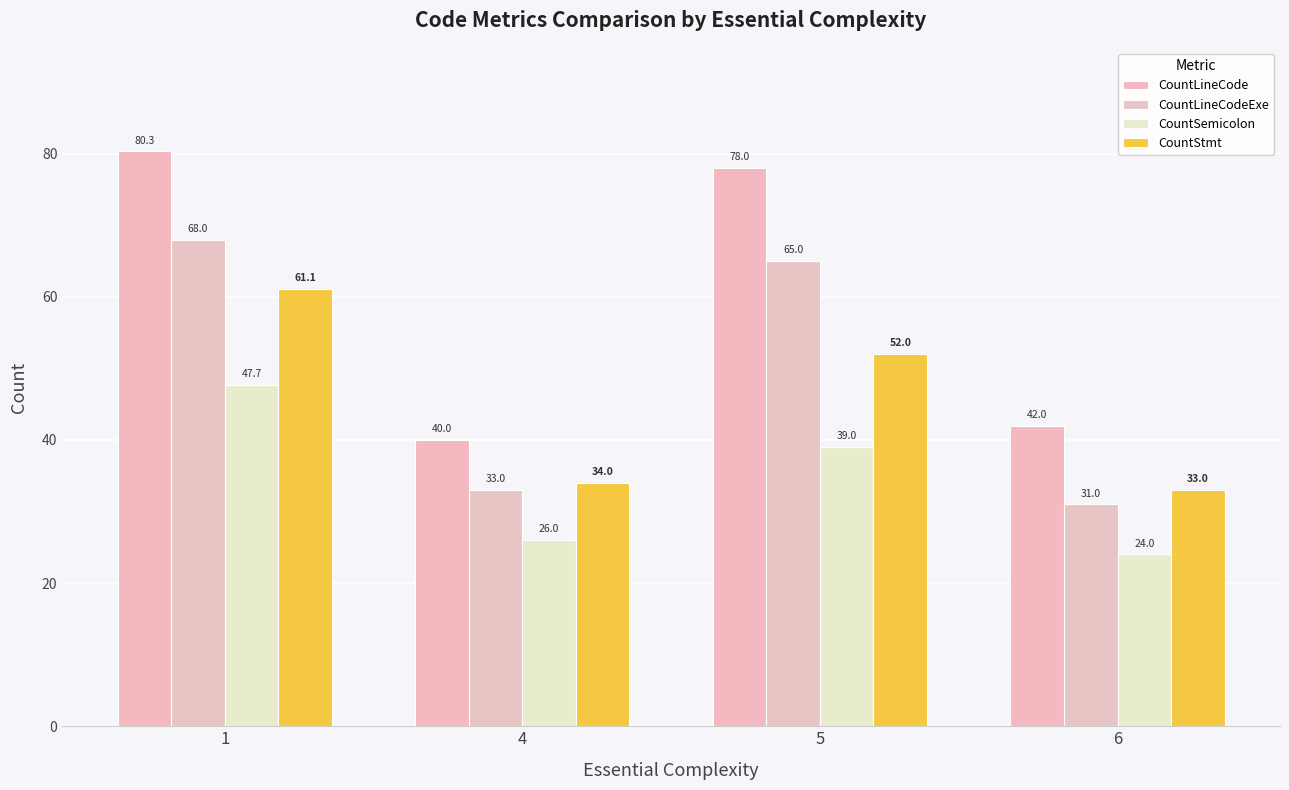

How many categories are shown in the chart?

4